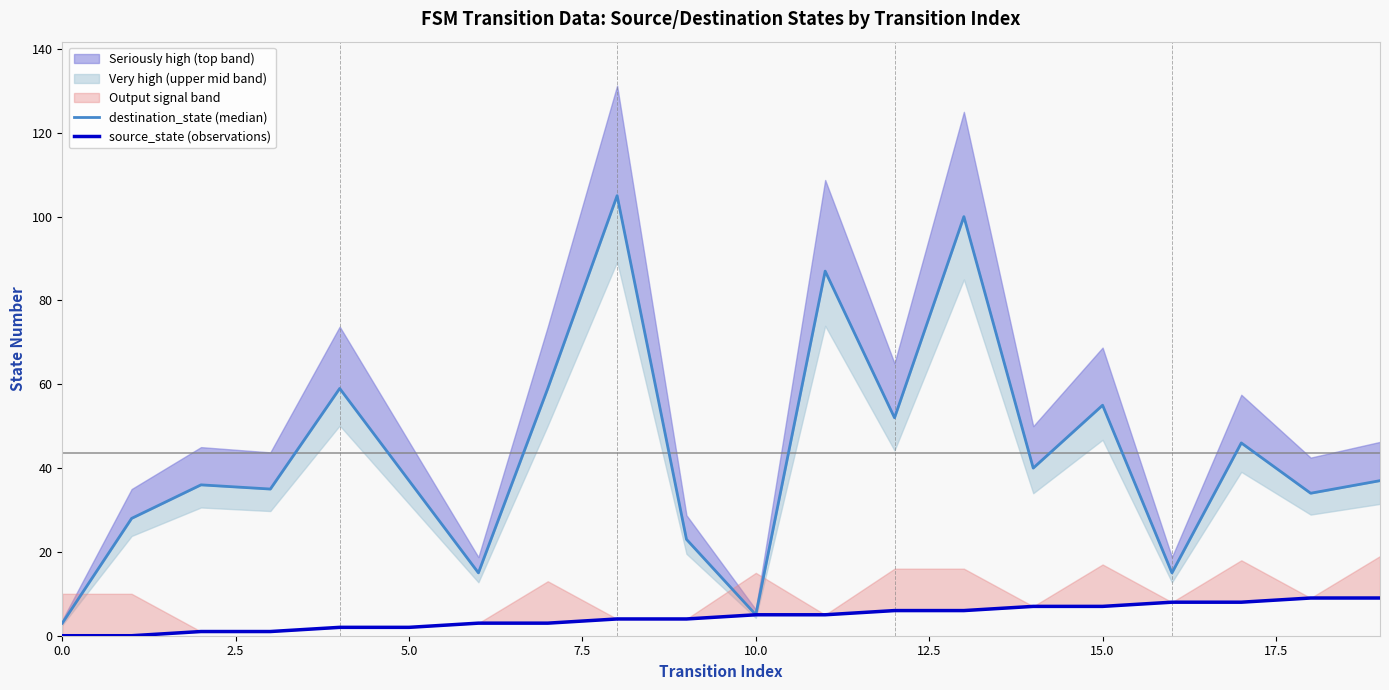

The destination_state (median) series shows 62 at 5.0. True or false?

False